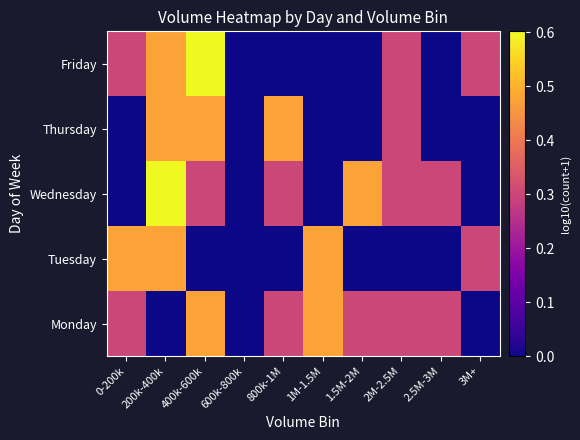

At 800k-1M, list the series in order from smallest to largest.

Tuesday, Friday, Monday, Wednesday, Thursday